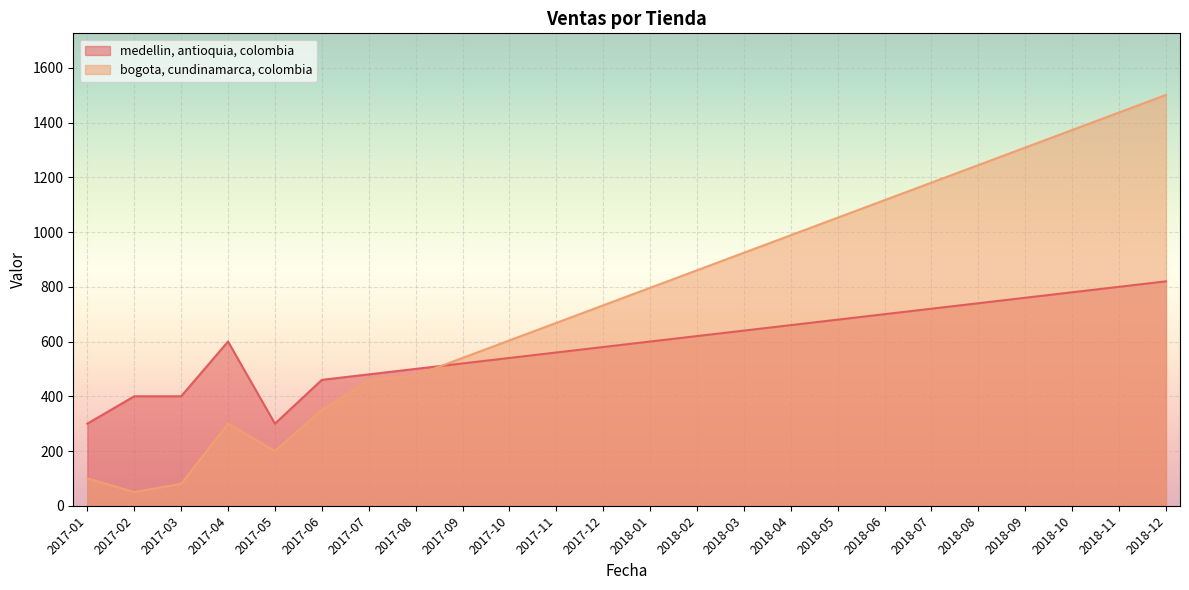

Is it true that medellin, antioquia, colombia equals 98.7 at 2017-02?

False